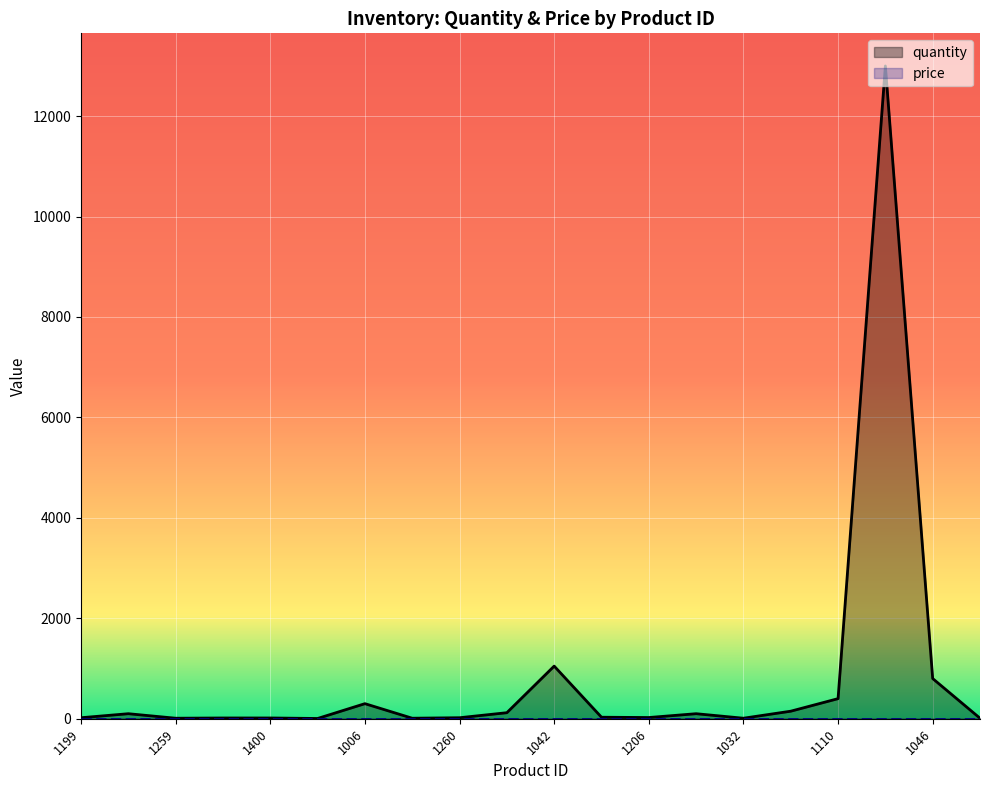

What is the greatest value displayed?

12998